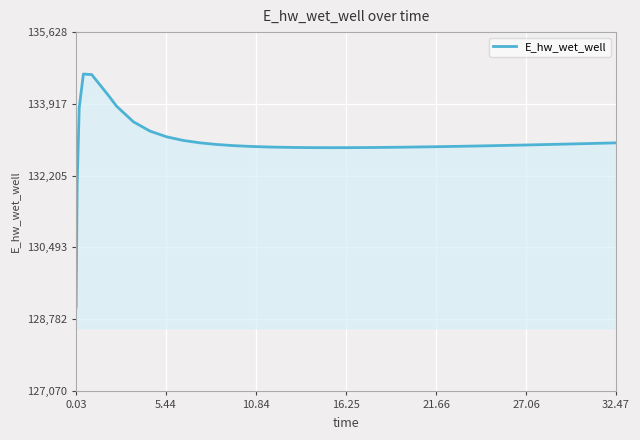

What is the greatest value displayed?

134628.2